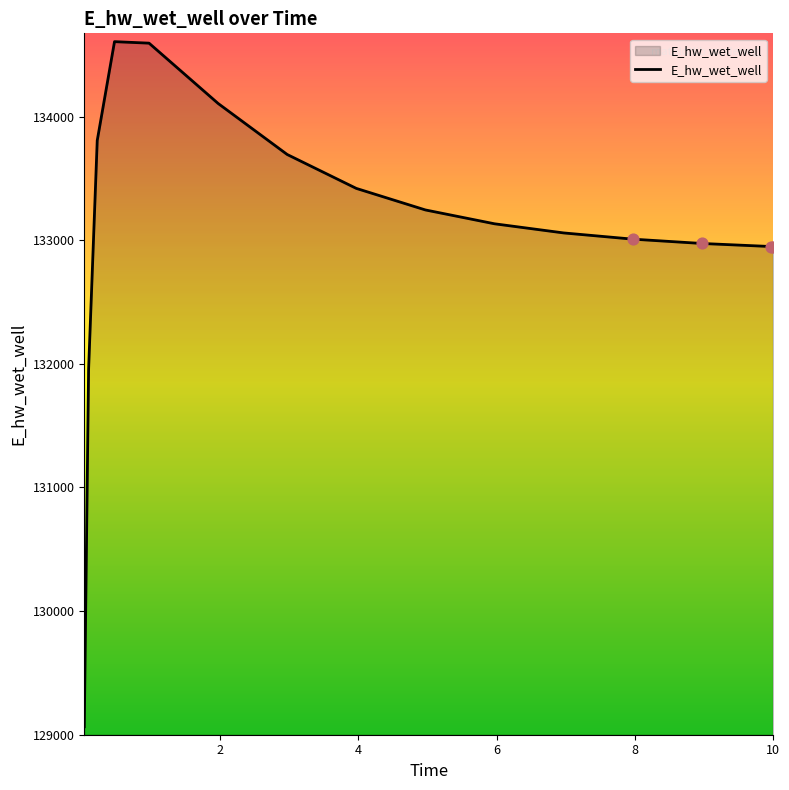

What is the difference between the maximum and minimum values?

5545.6